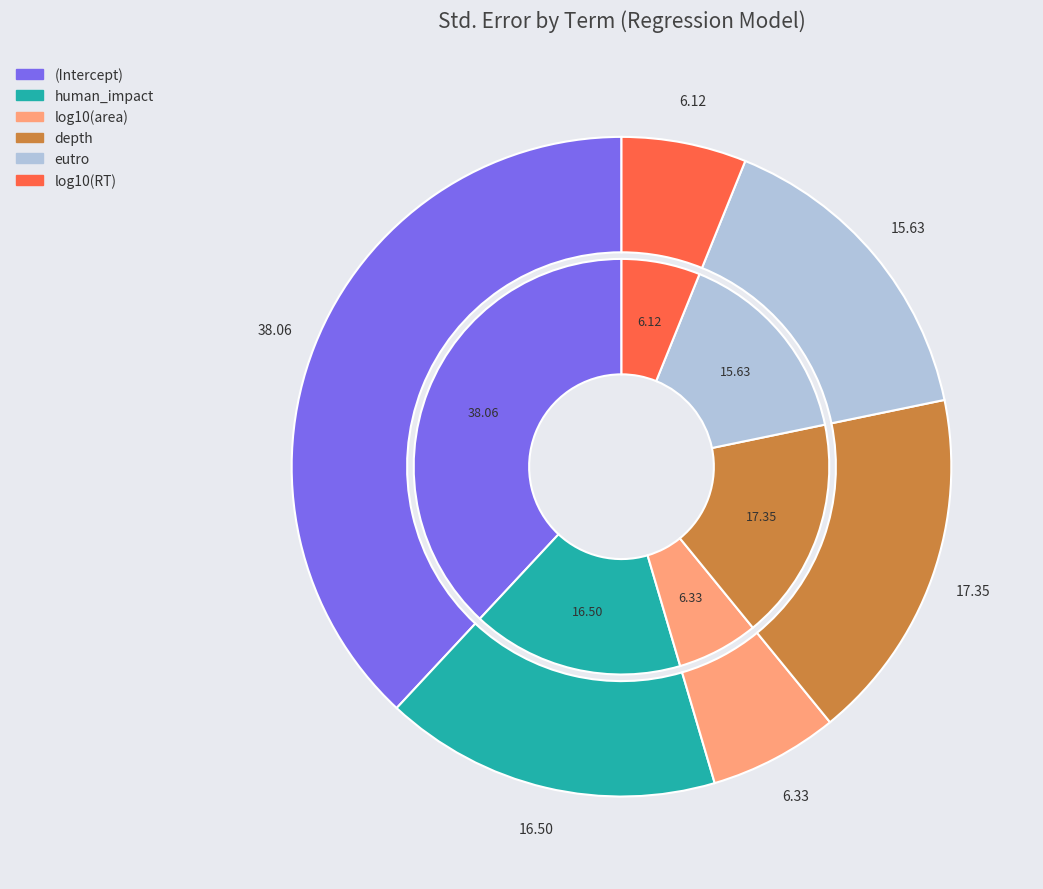

True or false: log10(area) accounts for 6% of the total.

True